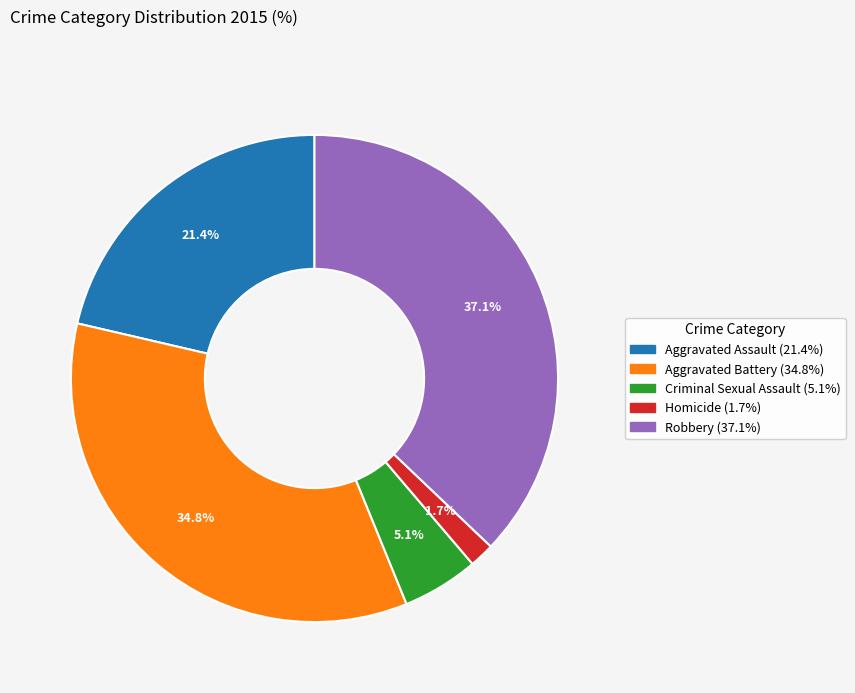

What portion of the pie excludes Aggravated Battery?

65.2%